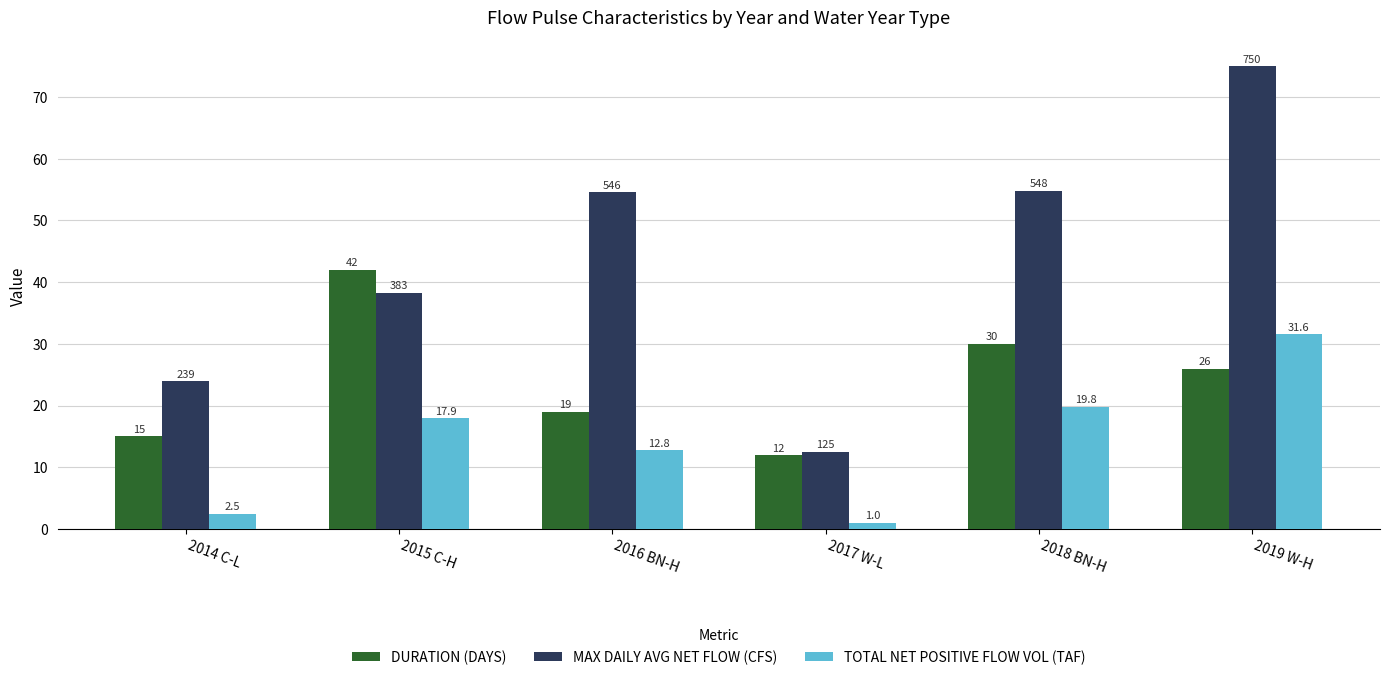

What is the difference between the highest and lowest values at 2014 C-L?

21.4